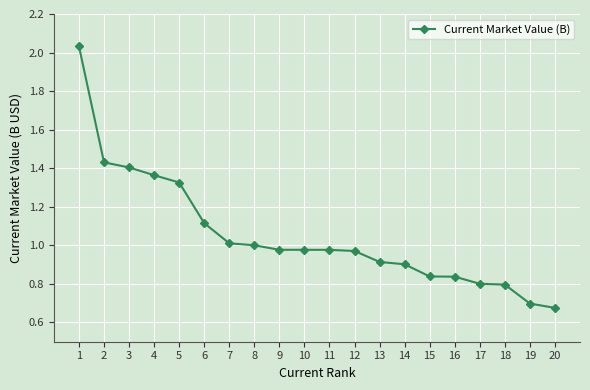

What is the change in value from 5 to 16?

-0.5